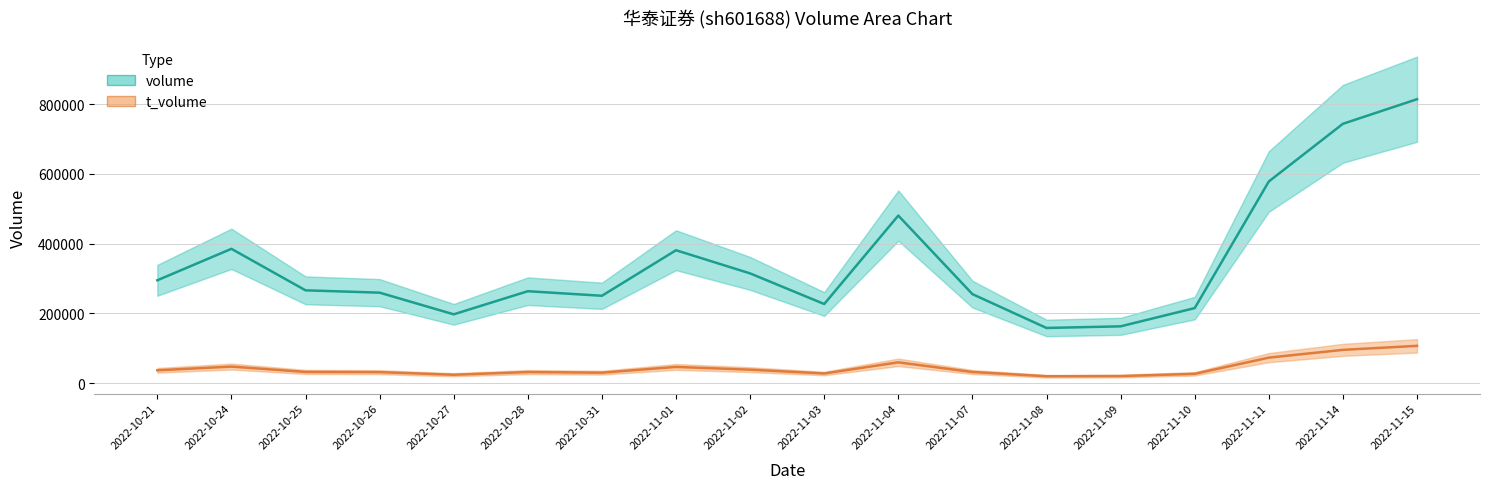

What position from the left is 2022-11-11?

16